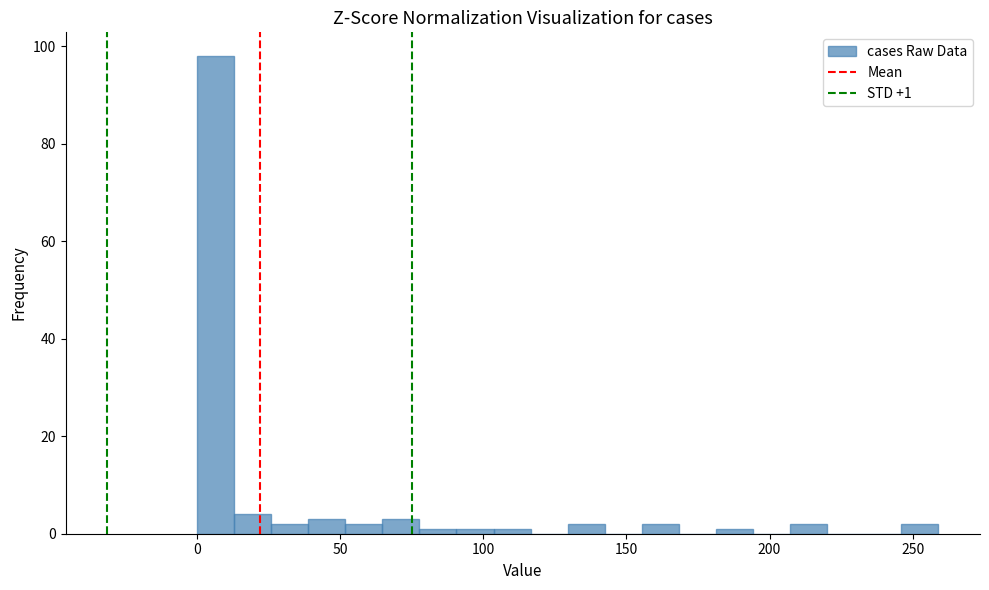

Around what value on the x-axis is the tallest bar? Give the approximate position of its centre, as read against the axis.

5